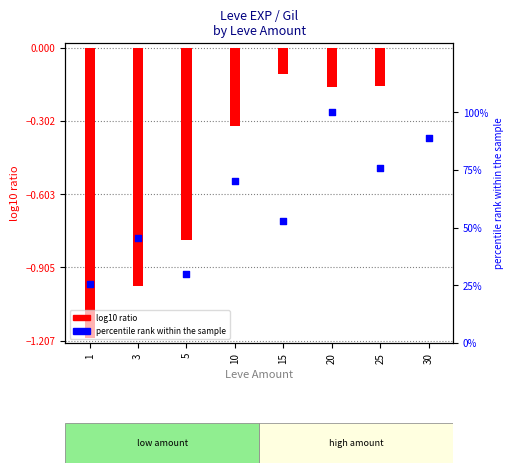

Is the value of percentile rank within the sample at 30 greater than the value of log10 ratio at 5?

Yes